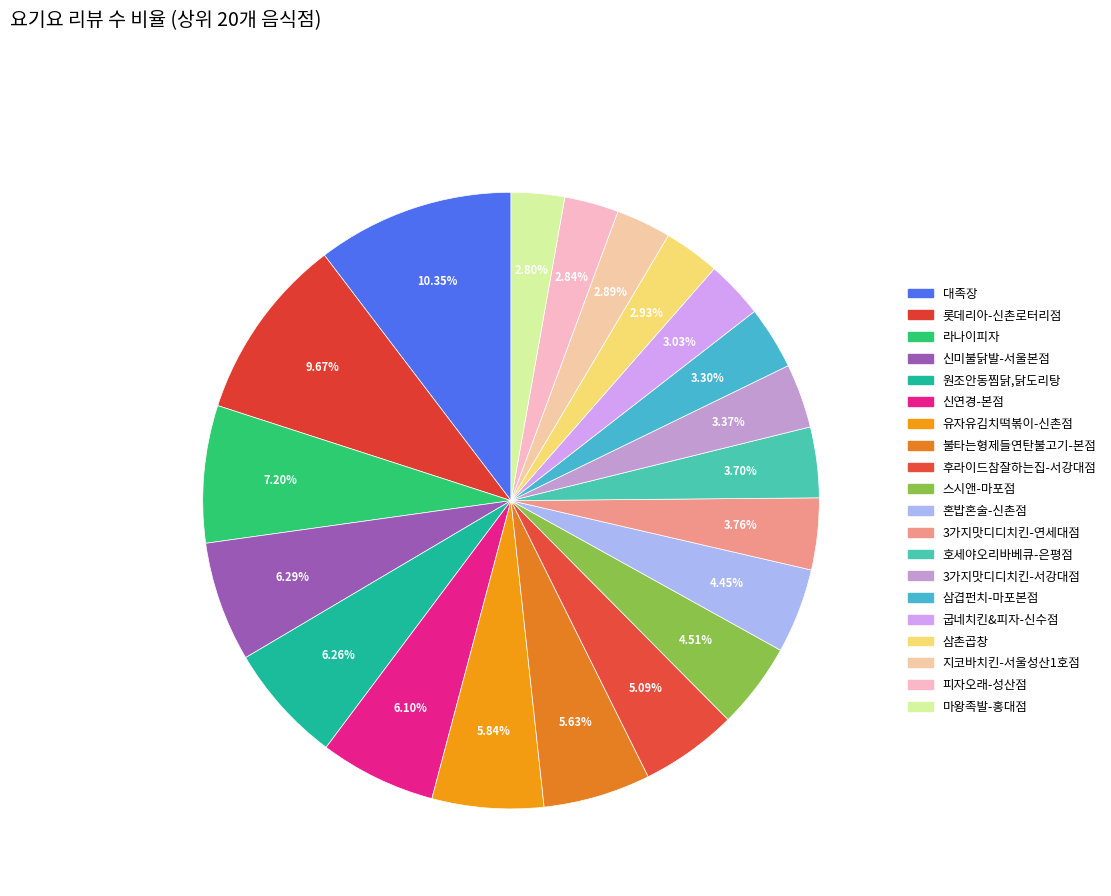

How many segments does this pie chart have?

20